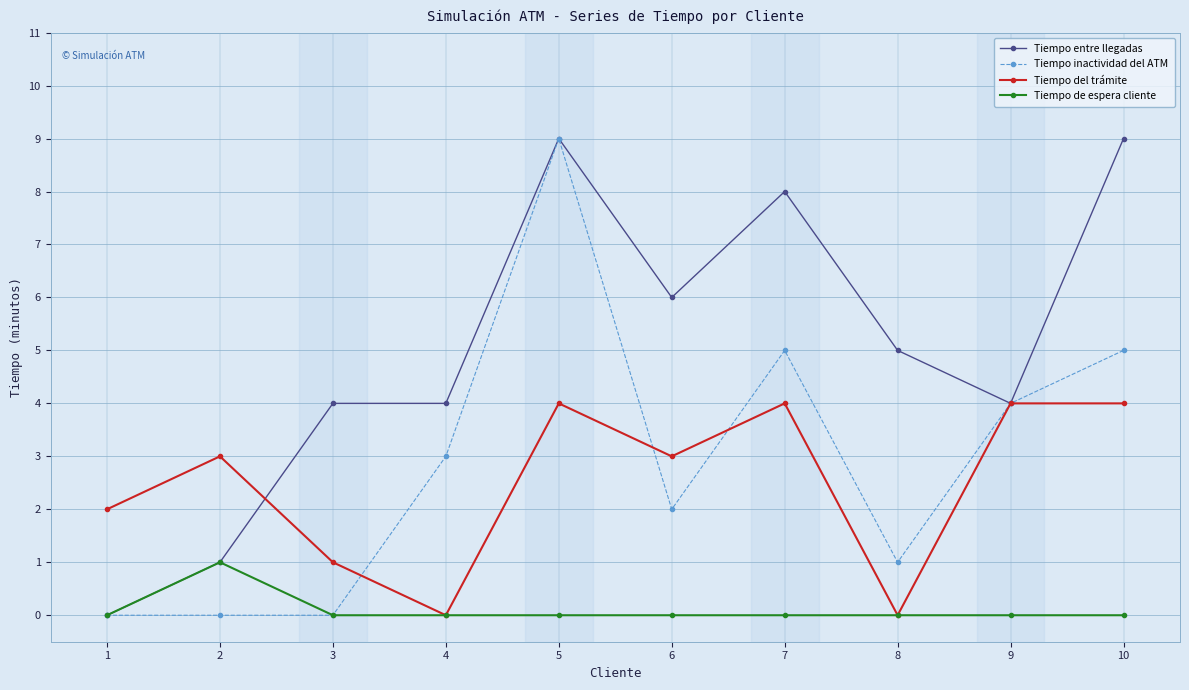

Reading right to left, what are all the values shown in this chart?

Tiempo entre llegadas: 10=9	9=4	8=5	7=8	6=6	5=9	4=4	3=4	2=1	1=0
Tiempo inactividad del ATM: 10=5	9=4	8=1	7=5	6=2	5=9	4=3	3=0	2=0	1=0
Tiempo del trámite: 10=4	9=4	8=0	7=4	6=3	5=4	4=0	3=1	2=3	1=2
Tiempo de espera cliente: 10=0	9=0	8=0	7=0	6=0	5=0	4=0	3=0	2=1	1=0